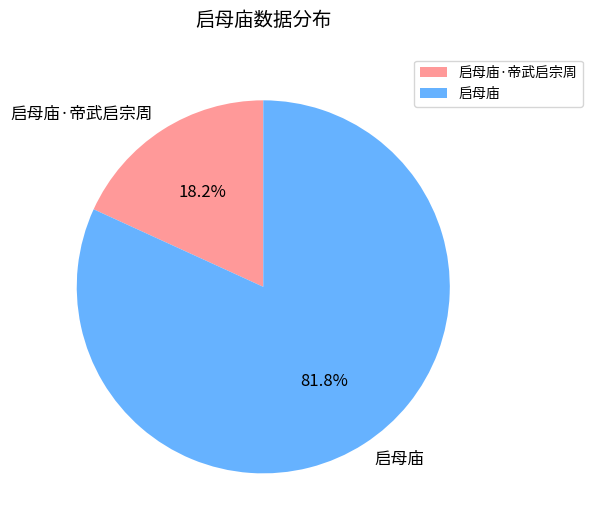

How many slices are in this pie chart?

2